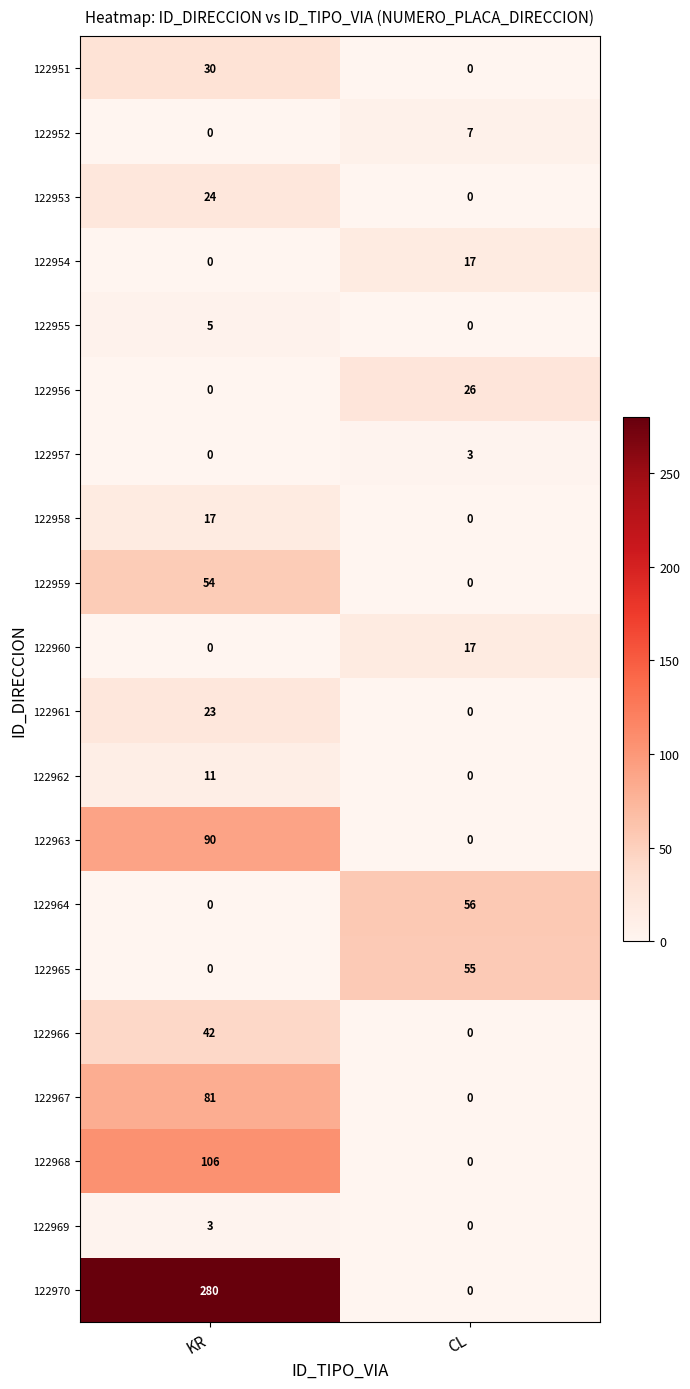

Which series changed the most between KR and CL?

122970